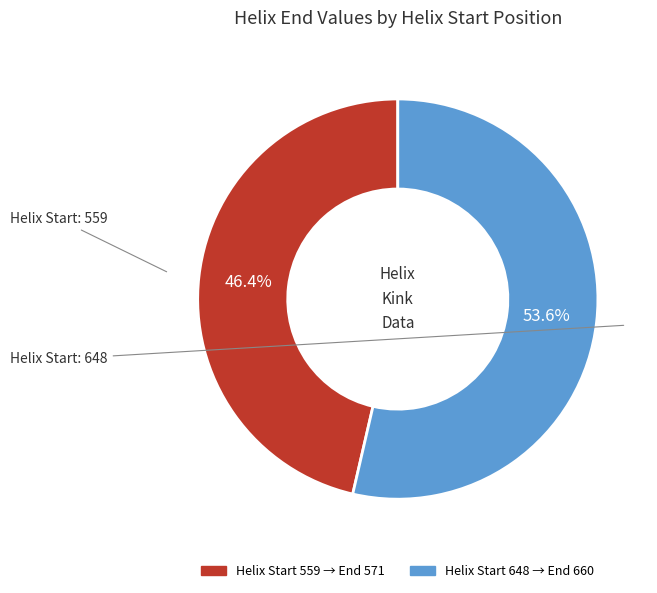

Is there a majority slice in this chart?

Yes